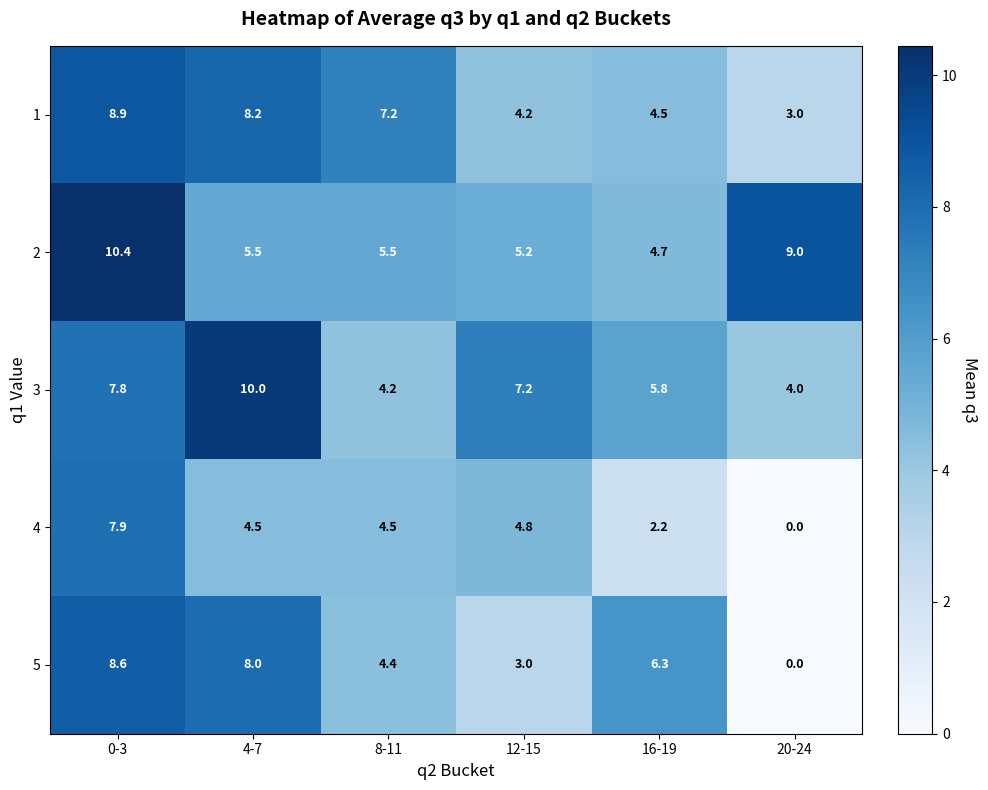

At which label does 5 first exceed 6?

0-3